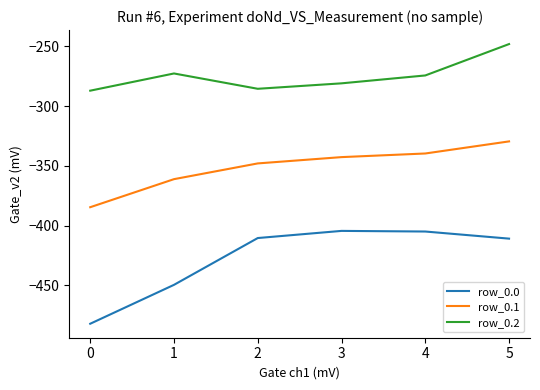

How many lines are shown in the chart?

3